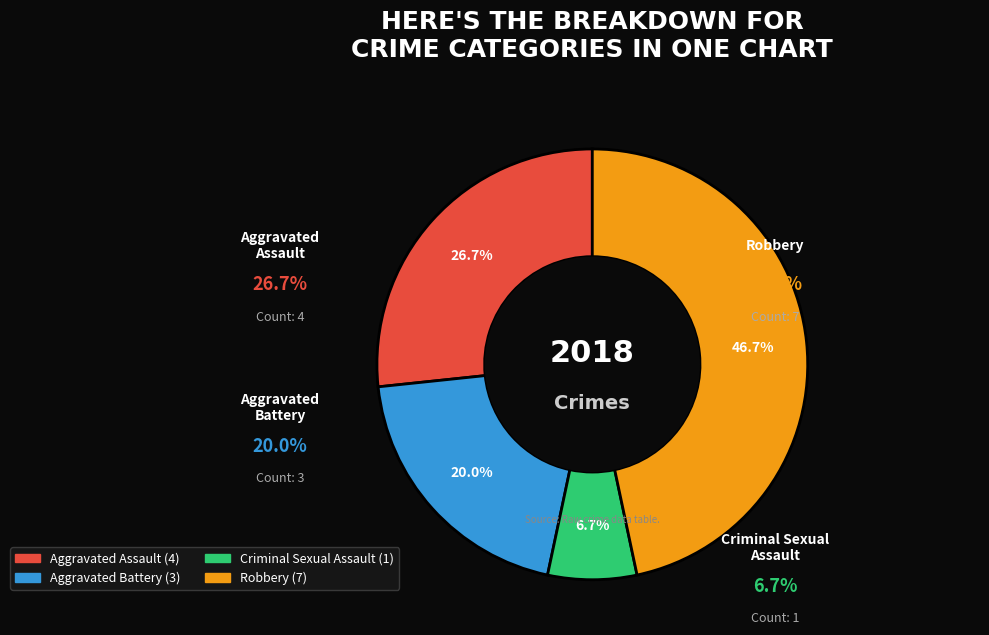

How many slices are in this pie chart?

4